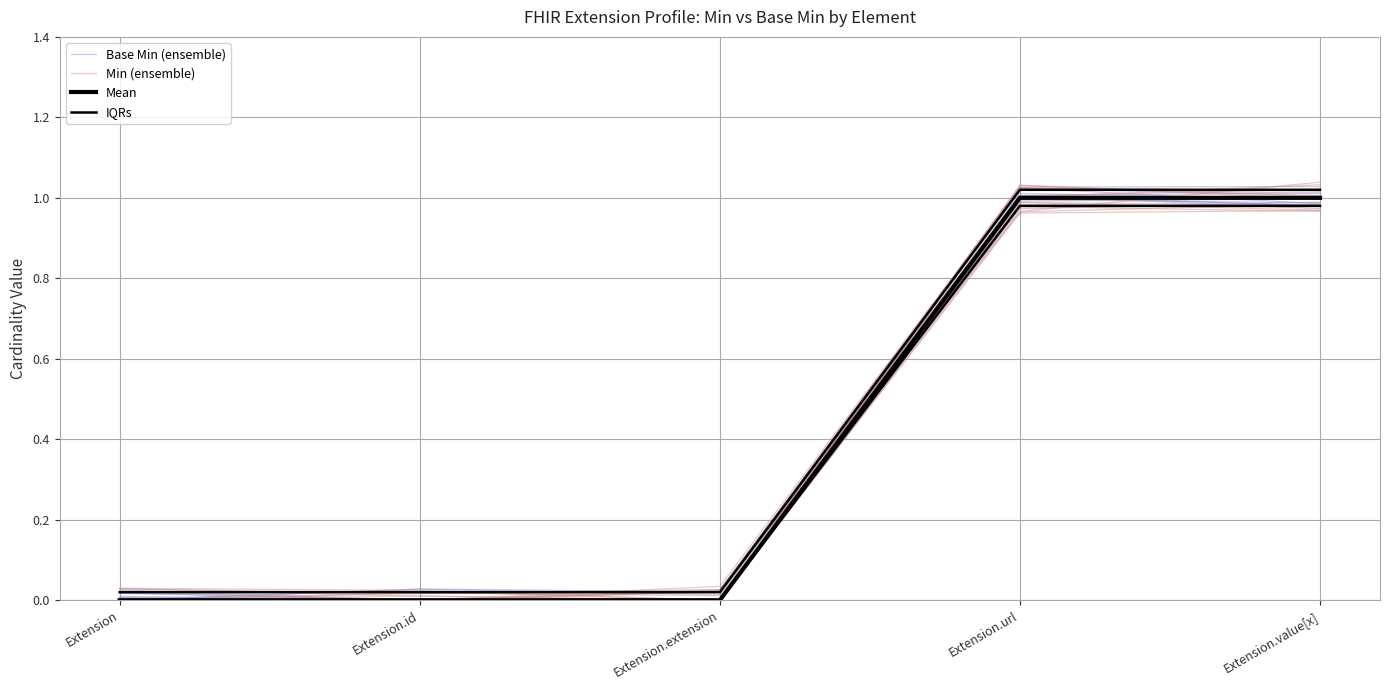

Reading left to right, extract all data points from this chart.

Base Min (ensemble): Extension=0.0	Extension.id=0.0	Extension.extension=0.0	Extension.url=1.0	Extension.value[x]=1.0
Min (ensemble): Extension=0.0	Extension.id=0.0	Extension.extension=0.0	Extension.url=1.0	Extension.value[x]=1.0
Mean: Extension=0.0	Extension.id=0.0	Extension.extension=0.0	Extension.url=1.0	Extension.value[x]=1.0
IQRs: Extension=0.0	Extension.id=0.0	Extension.extension=0.0	Extension.url=1.0	Extension.value[x]=1.0